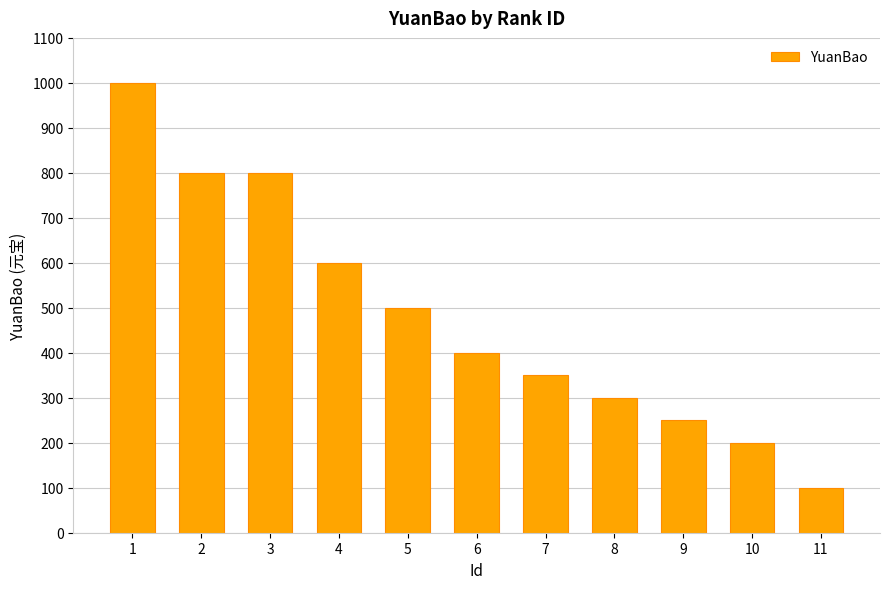

What is the approximate value at 10, to the nearest 50?

200